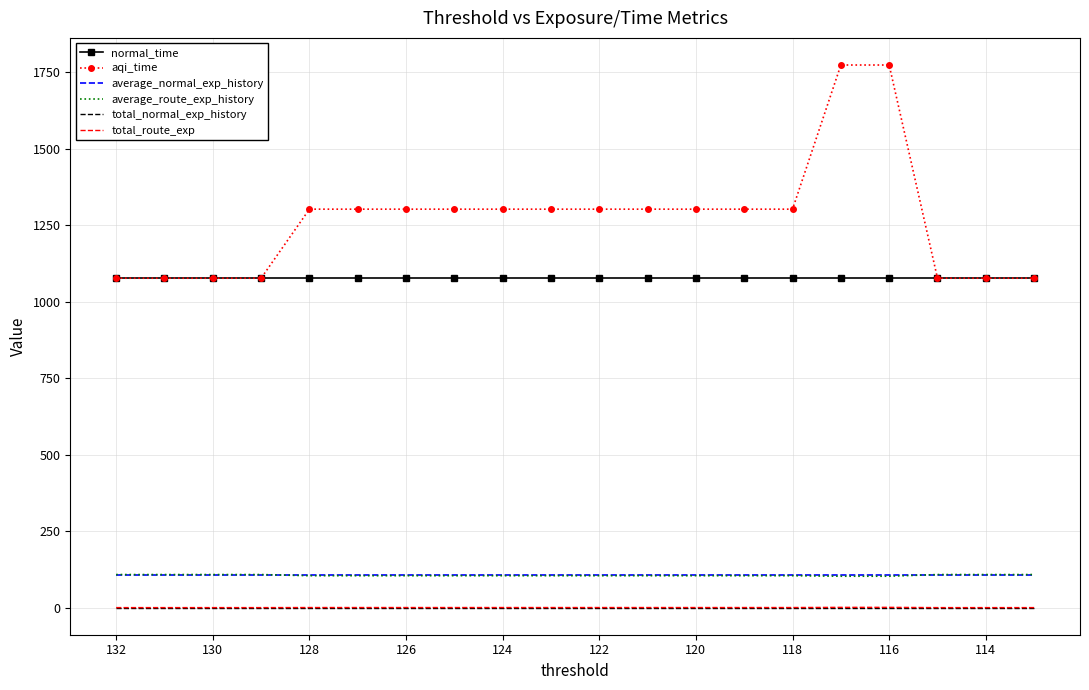

True or false: normal_time and total_normal_exp_history cross at least once.

False